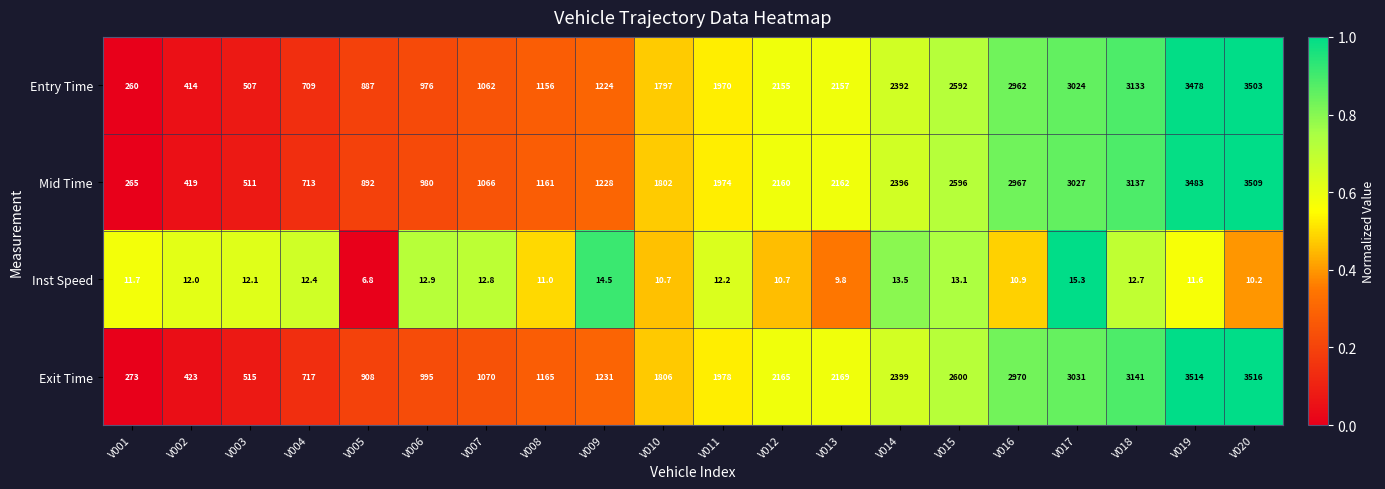

What is the average value of the Exit Time series?

1829.3